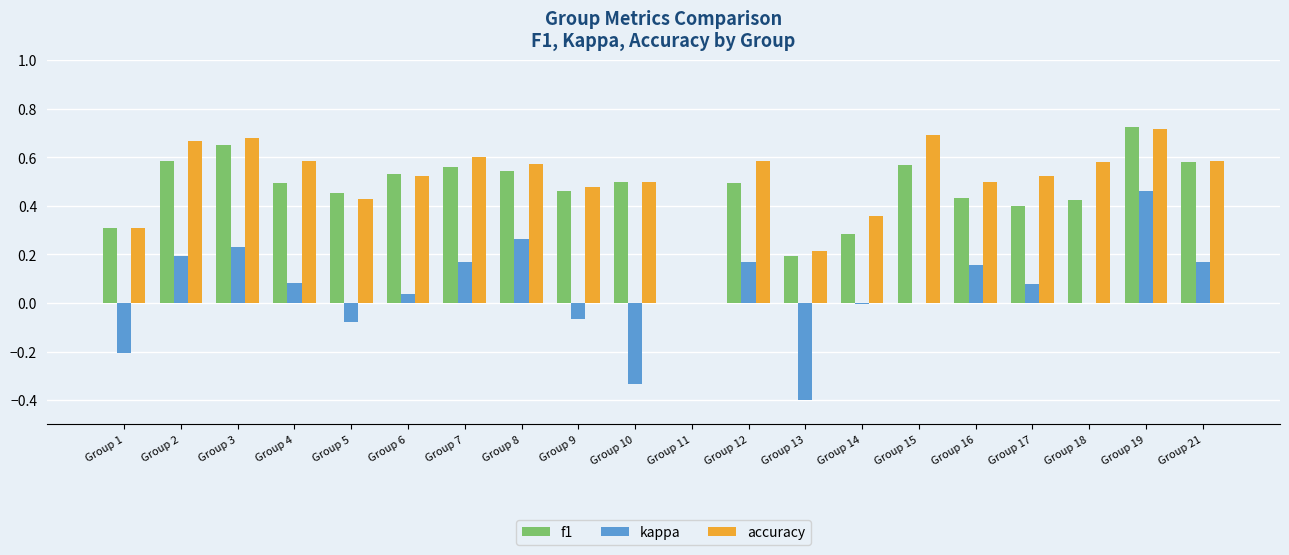

Which category has the highest value in the kappa series?

Group 19